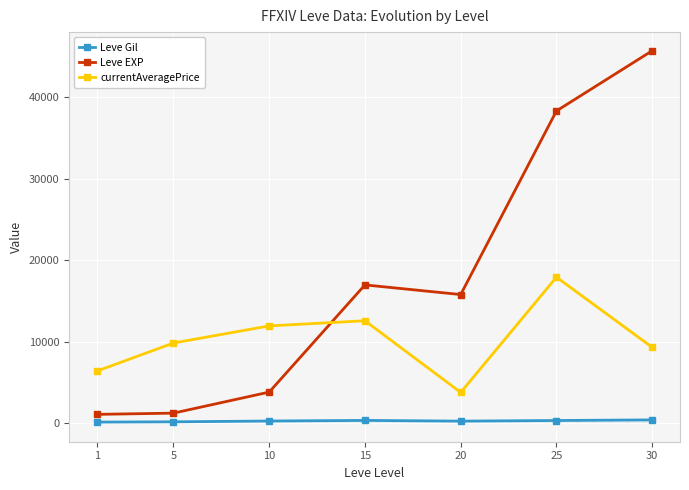

True or false: Leve Gil and Leve EXP cross at least once.

False